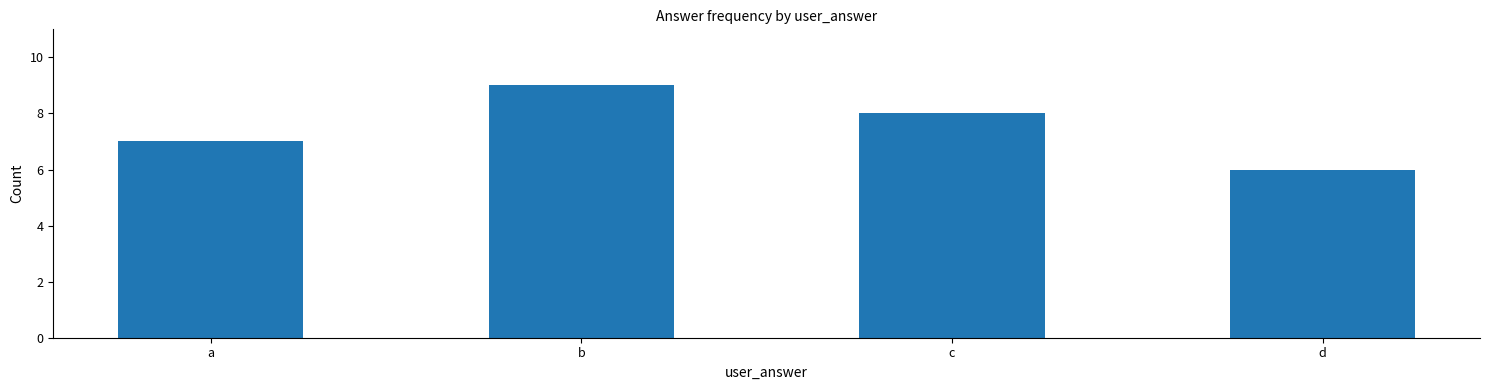

What is the difference between the values at b and a?

2